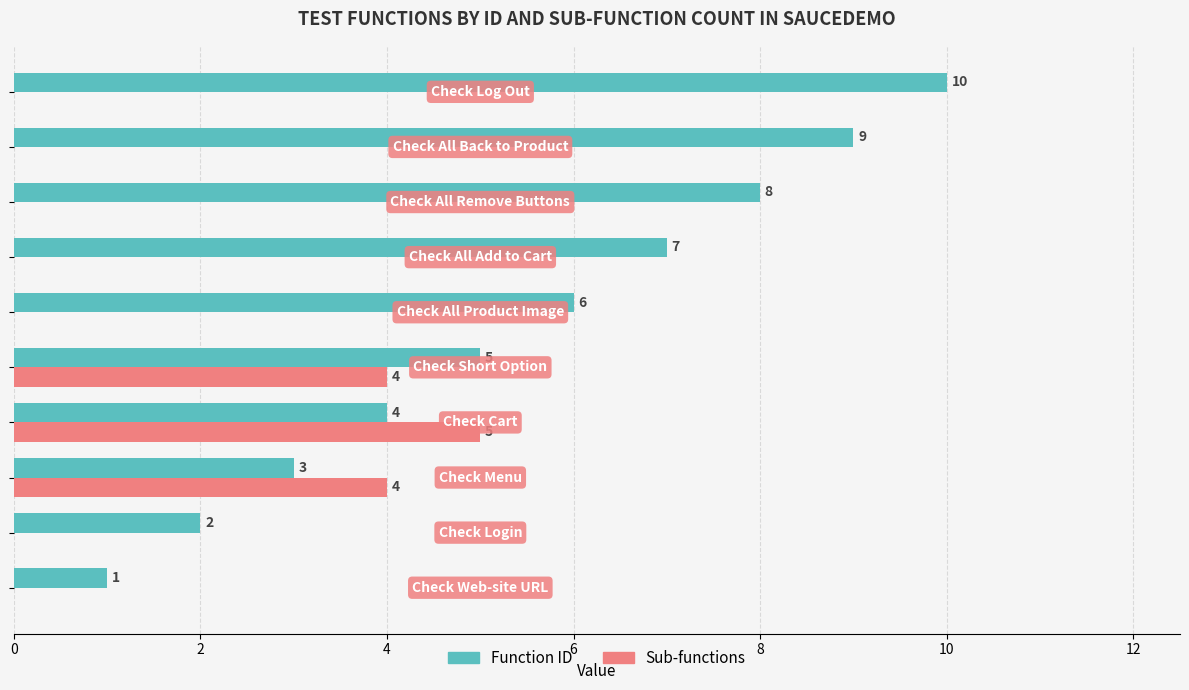

What is the maximum value shown in the chart?

10